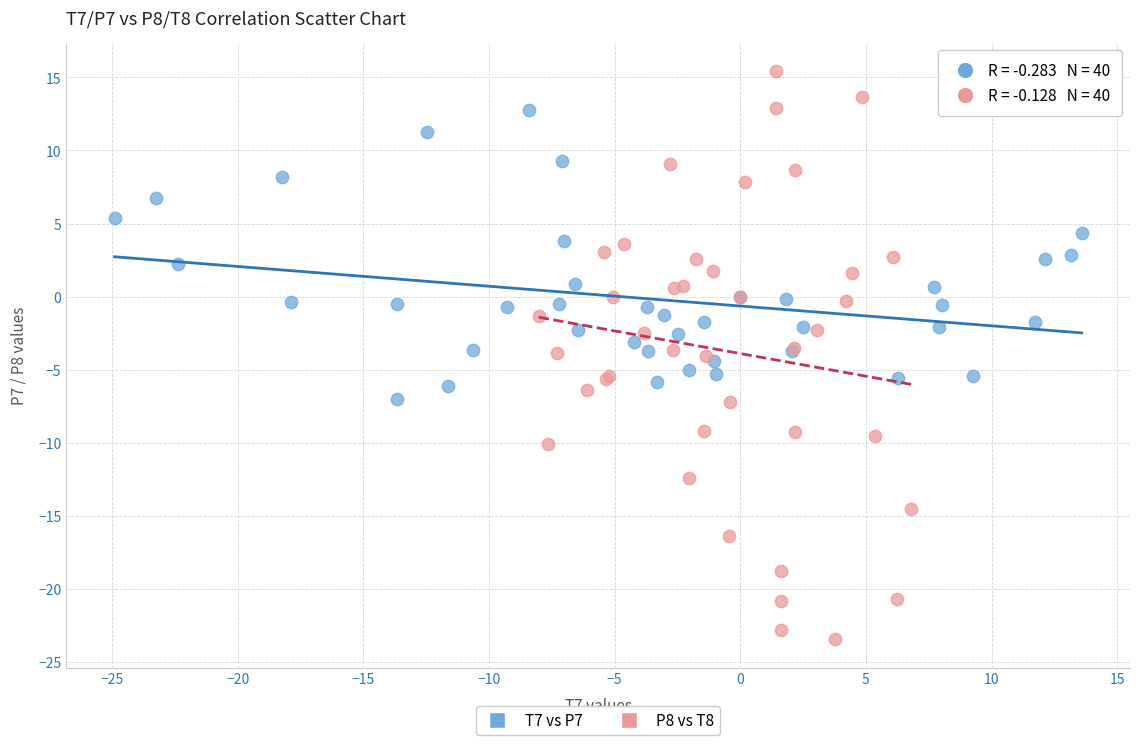

Which series contains the lowest Y value?

P8 vs T8